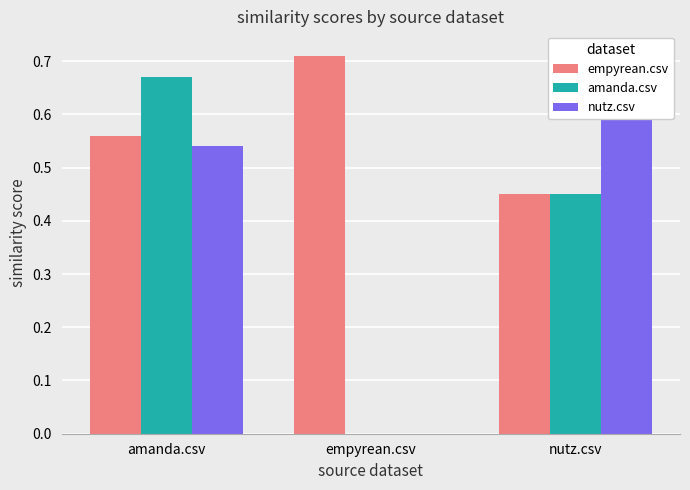

What is the spread (max minus min) of values at amanda.csv?

0.1